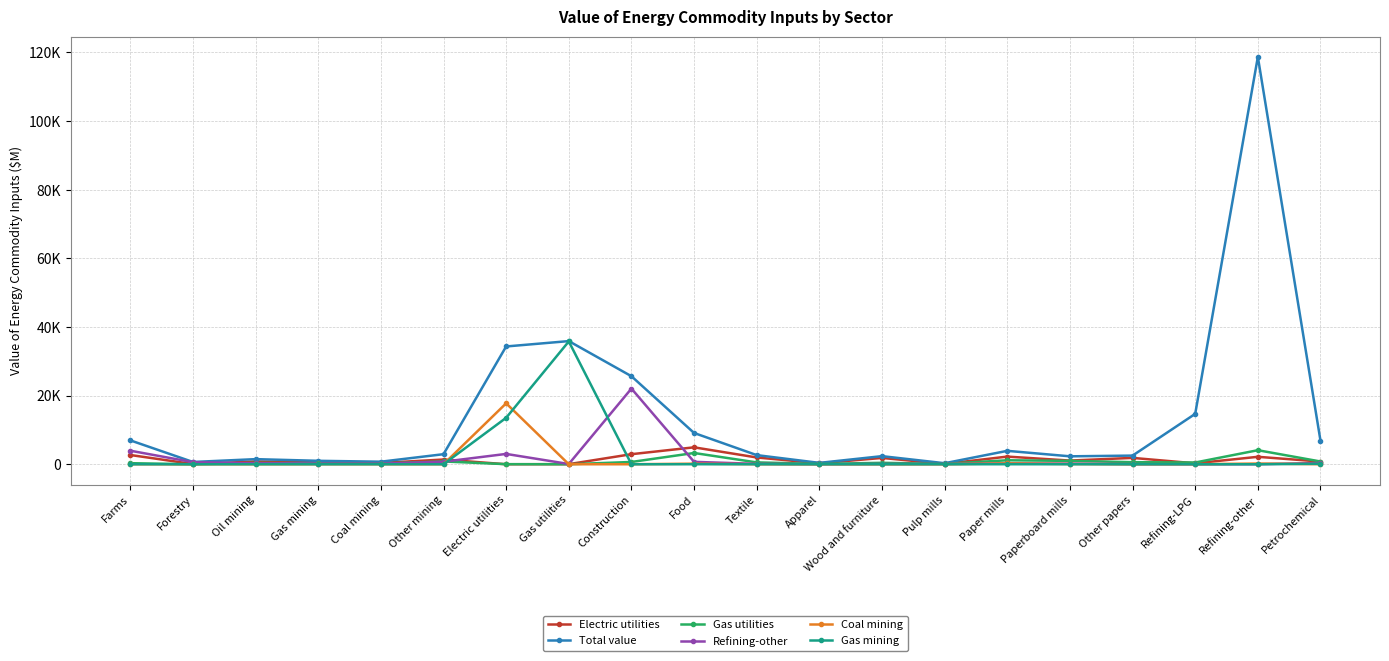

What is the value of the Coal mining point at the 4th from the left?

1